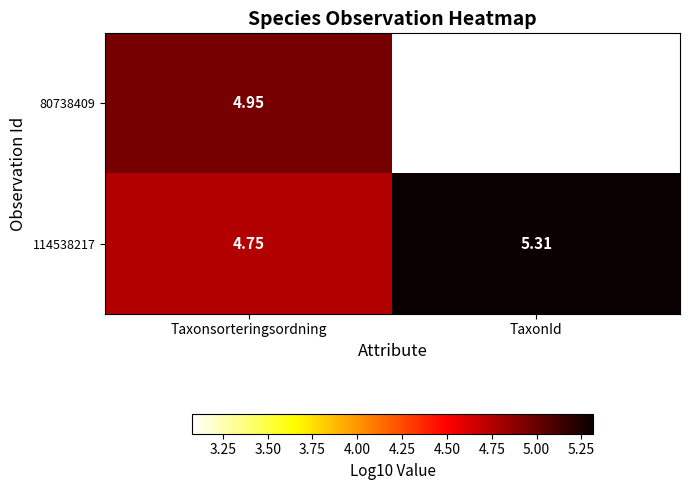

At how many categories does at least one series exceed 3?

2